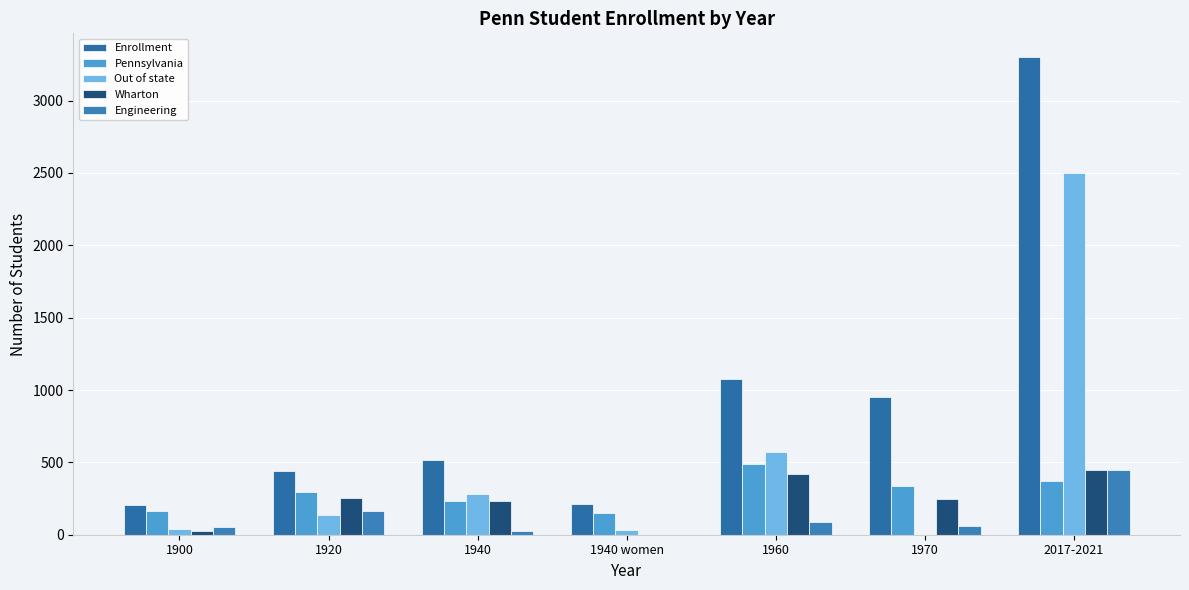

What is the difference between the Out of state values at 1940 and 2017-2021?

2217